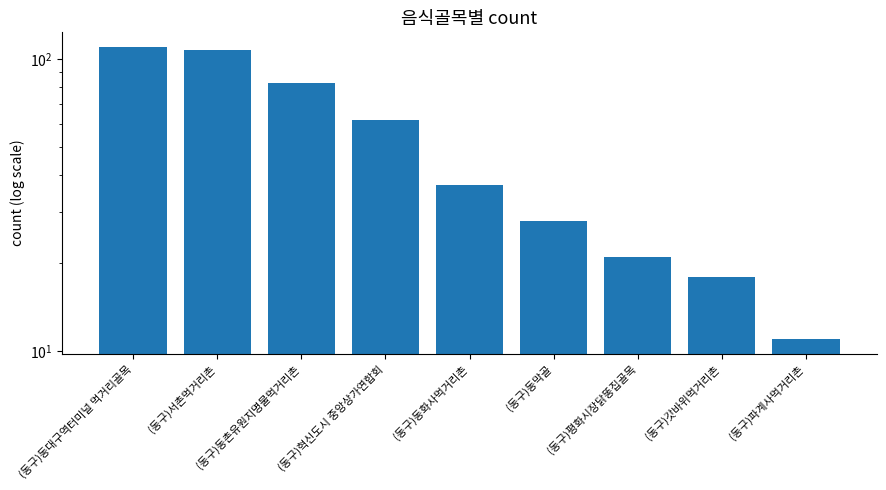

Approximately how many times larger is the value at (동구)파계사먹거리촌 compared to (동구)동대구역터미널 먹거리골목?

0.1